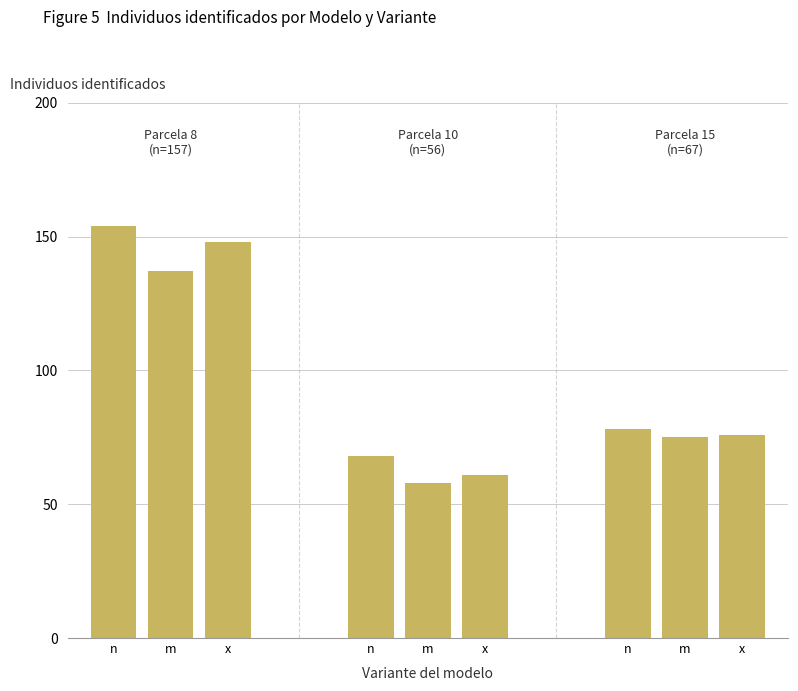

What is the difference between the values at m and x?

11